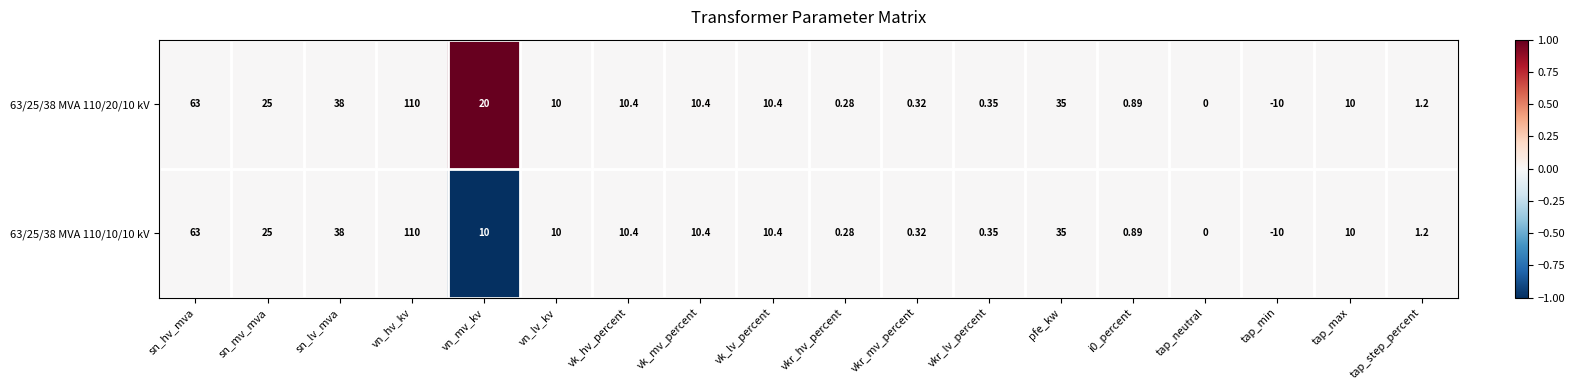

Is the value of 63/25/38 MVA 110/20/10 kV at tap_max greater than the value of 63/25/38 MVA 110/10/10 kV at vk_lv_percent?

No